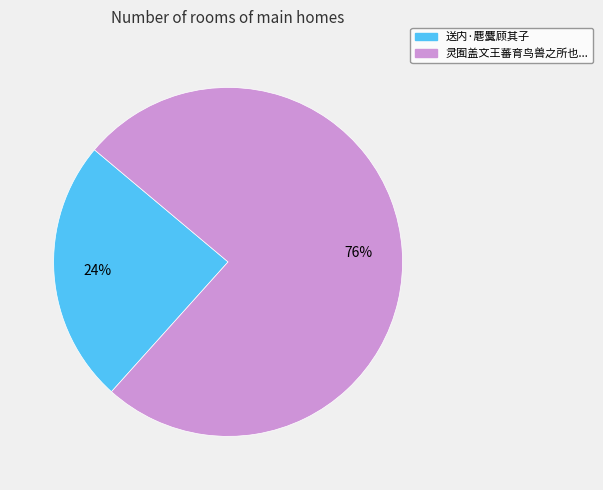

Does any single category account for the majority?

Yes